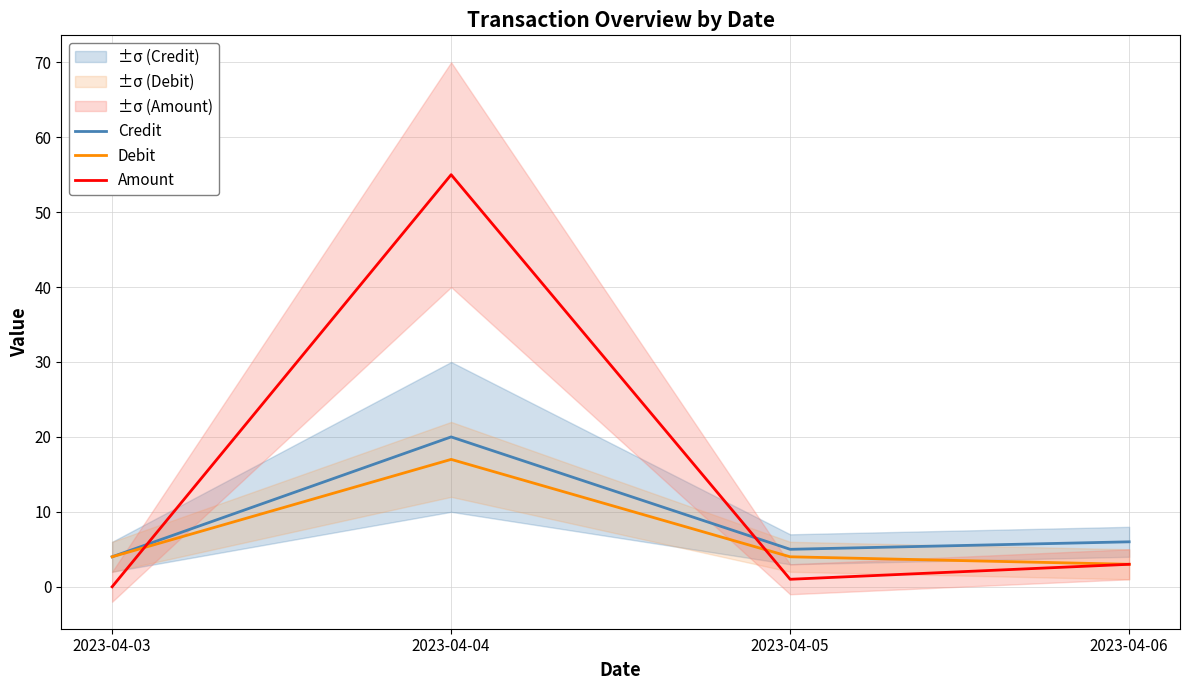

Reading left to right, extract all data points from this chart.

Credit: 2023-04-03=4	2023-04-04=20	2023-04-05=5	2023-04-06=6
Debit: 2023-04-03=4	2023-04-04=17	2023-04-05=4	2023-04-06=3
Amount: 2023-04-03=0	2023-04-04=55	2023-04-05=1	2023-04-06=3